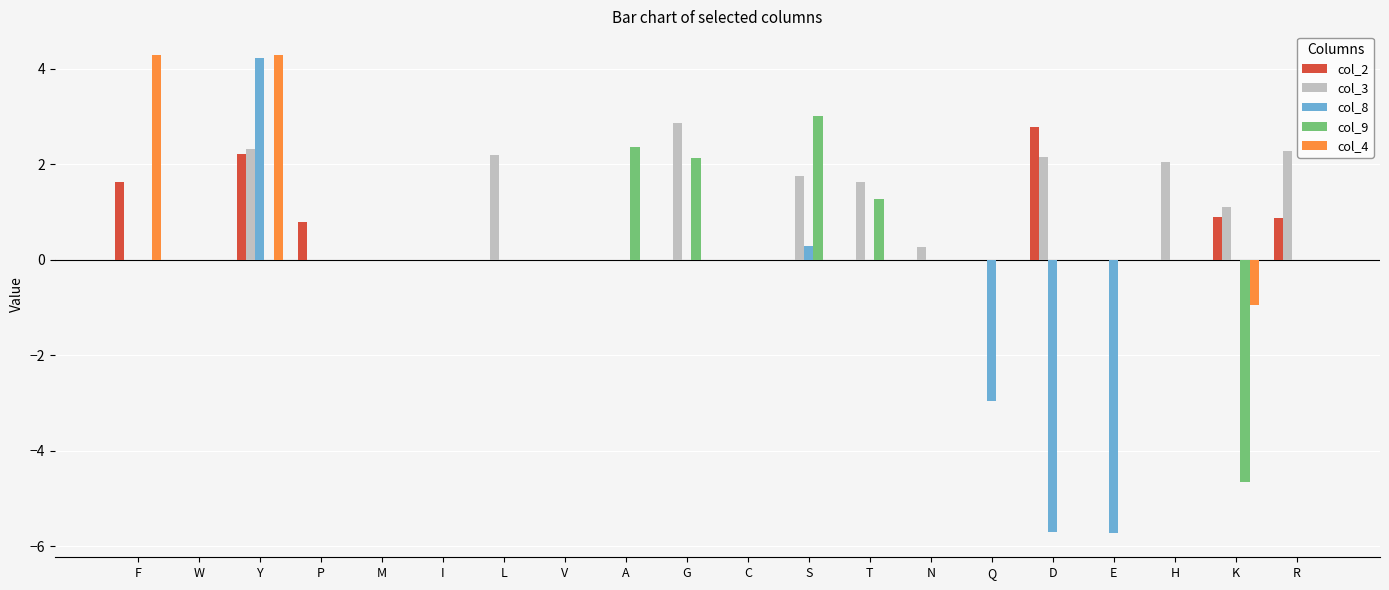

Which series has the largest total across all categories?

col_3